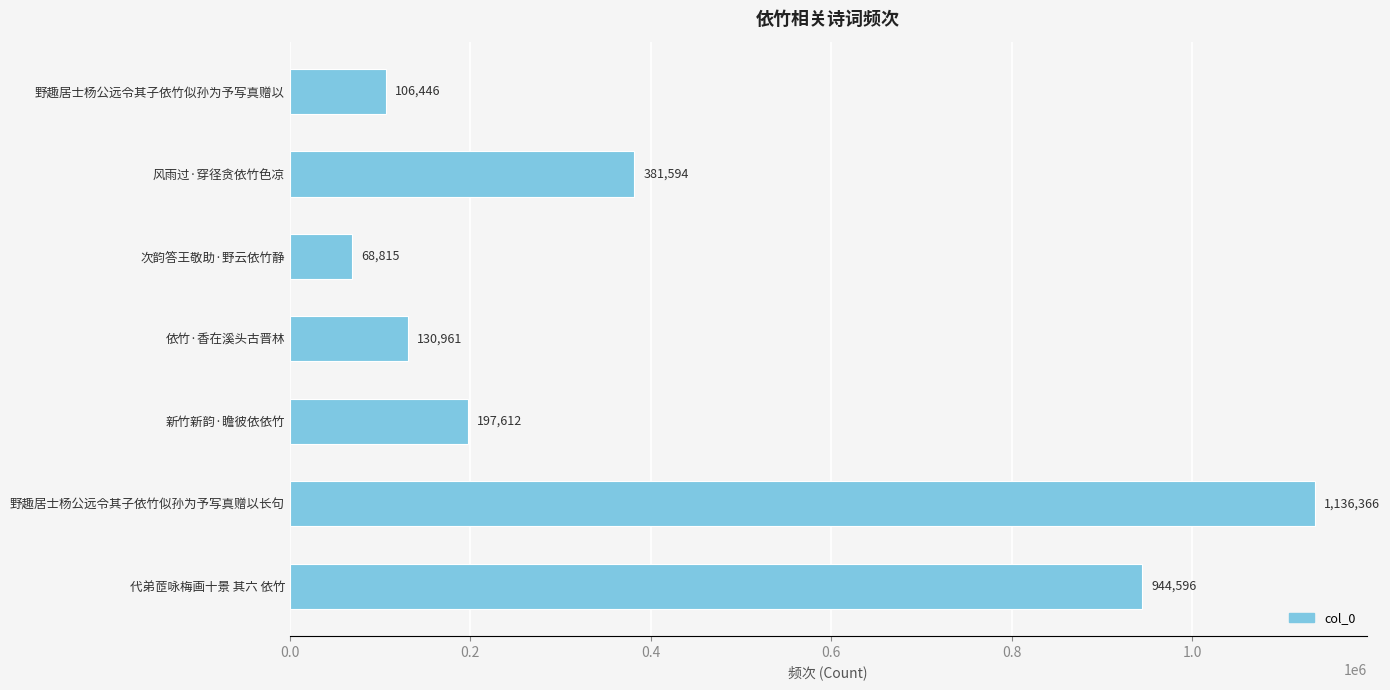

Reading top to bottom, list all the values displayed in this chart.

野趣居士杨公远令其子依竹似孙为予写真赠以=106446	风雨过·穿径贪依竹色凉=381594	次韵答王敬助·野云依竹静=68815	依竹·香在溪头古晋林=130961	新竹新韵·瞻彼依依竹=197612	野趣居士杨公远令其子依竹似孙为予写真赠以长句=1136366	代弟茝咏梅画十景 其六 依竹=944596